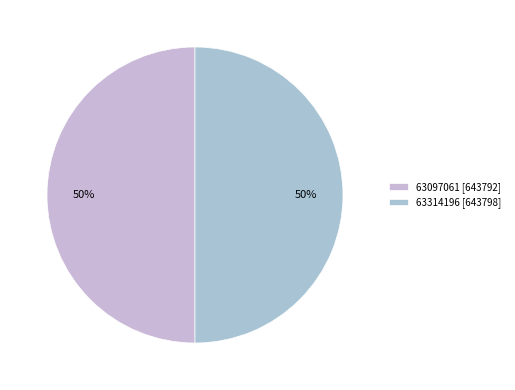

The 63097061 slice represents 50% of the pie. True or false?

True